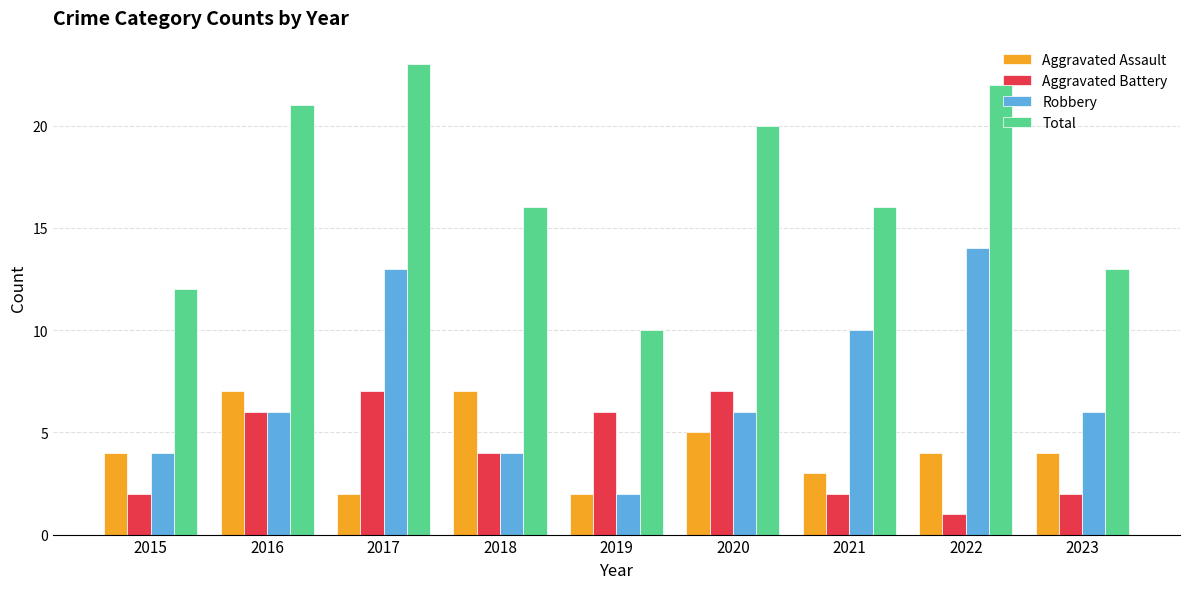

Rank the series at 2022 from highest to lowest value.

Total, Robbery, Aggravated Assault, Aggravated Battery